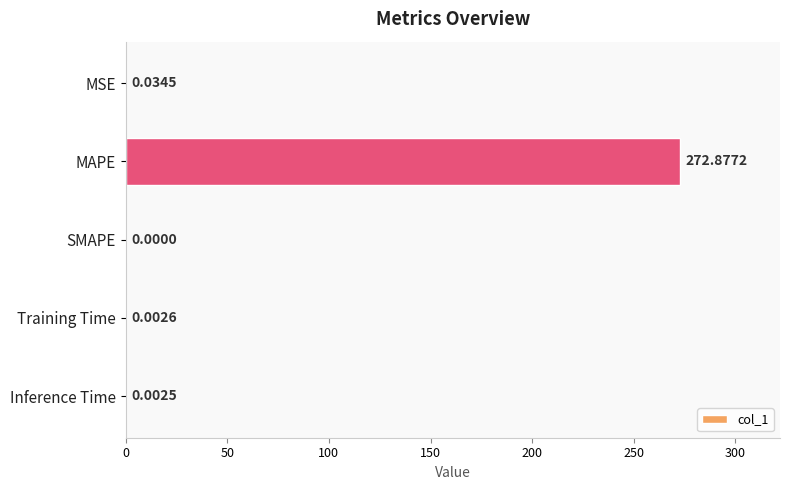

Between MSE and SMAPE, which is larger?

MSE